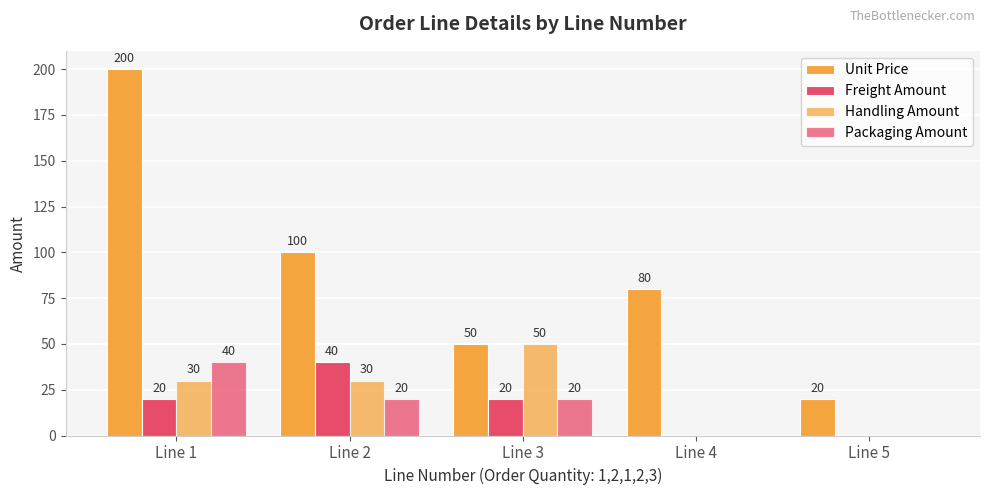

Are the bars horizontal?

No